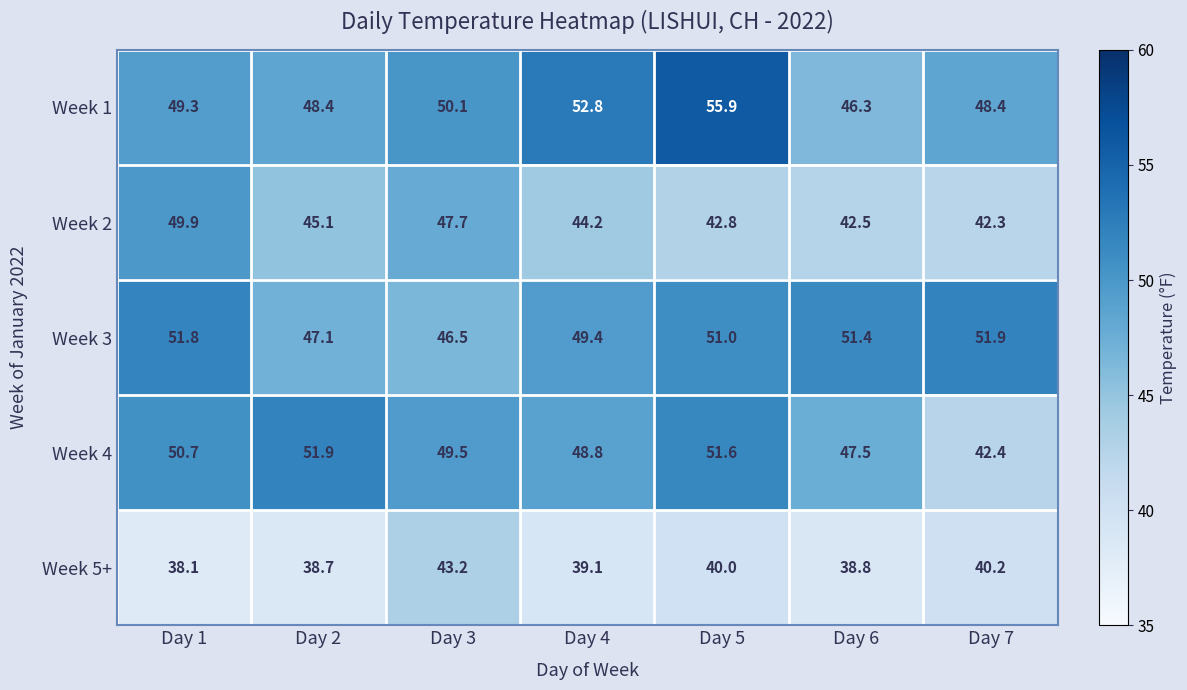

At which label does Week 2 first exceed 44?

Day 1